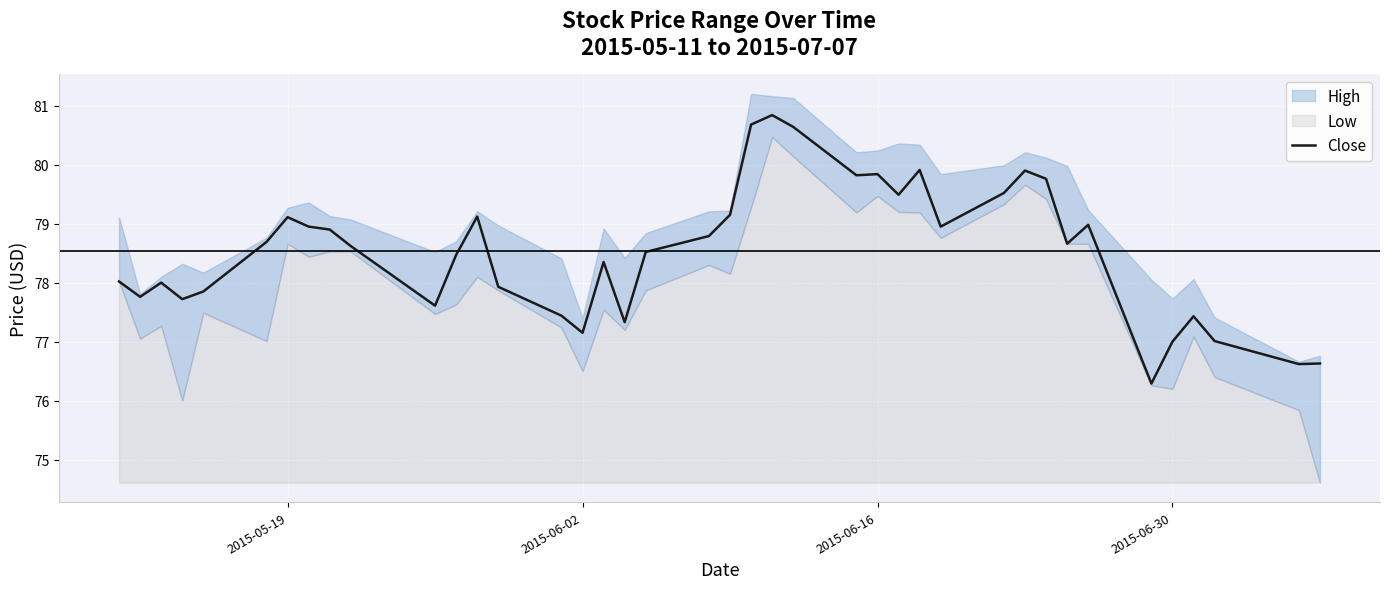

Is it true that Close equals 127.2 at 2015-06-02?

False